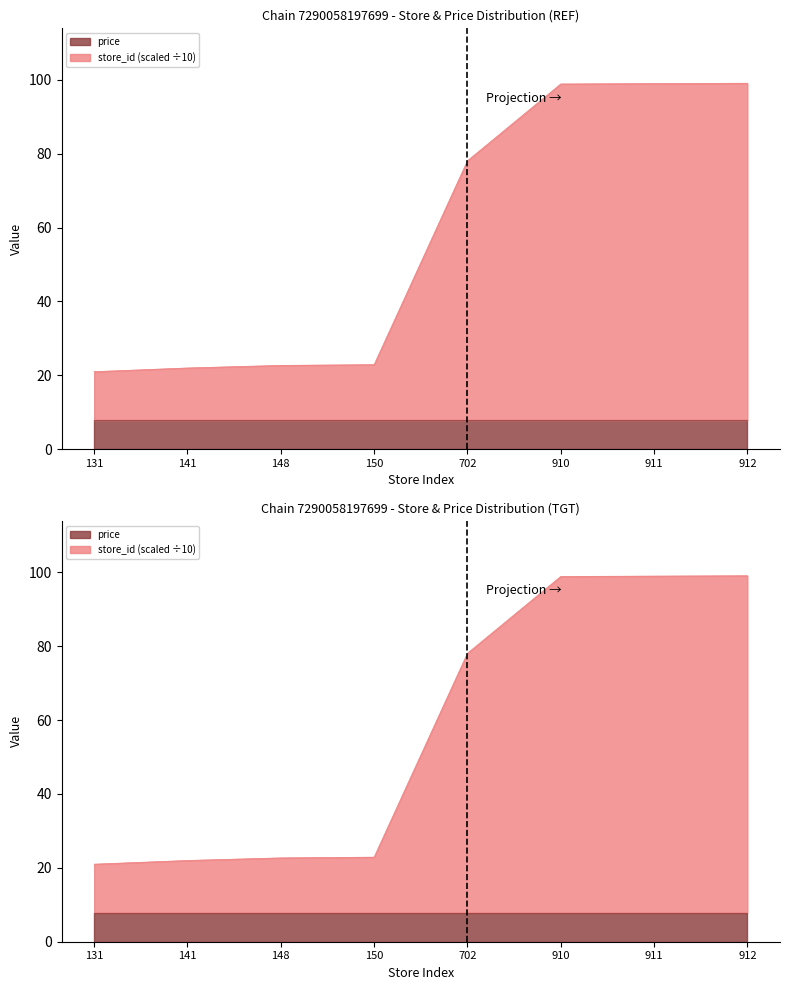

How many lines are shown in the chart?

1